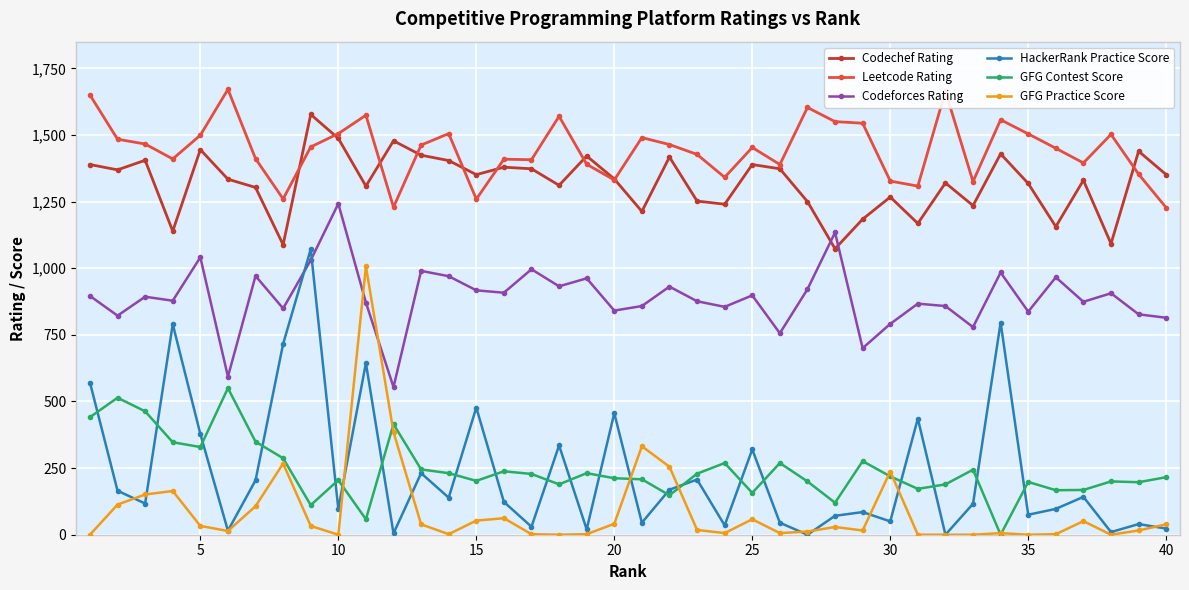

What is the maximum value for HackerRank Practice Score?

1071